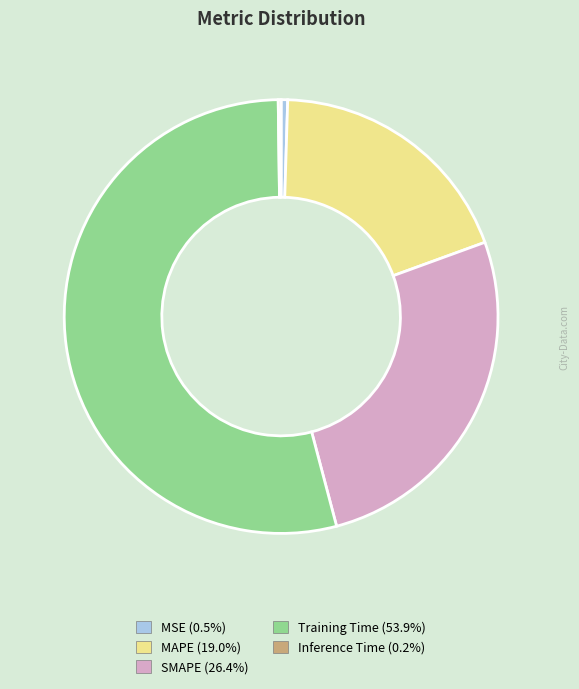

Which category accounts for the majority?

Training Time